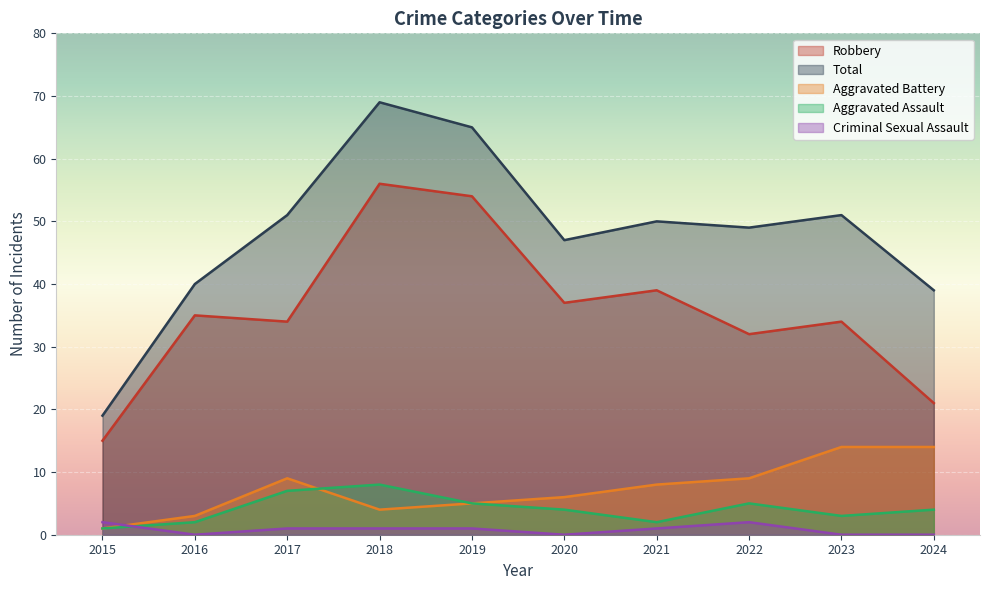

Between 2021 and 2019, which is larger?

2019